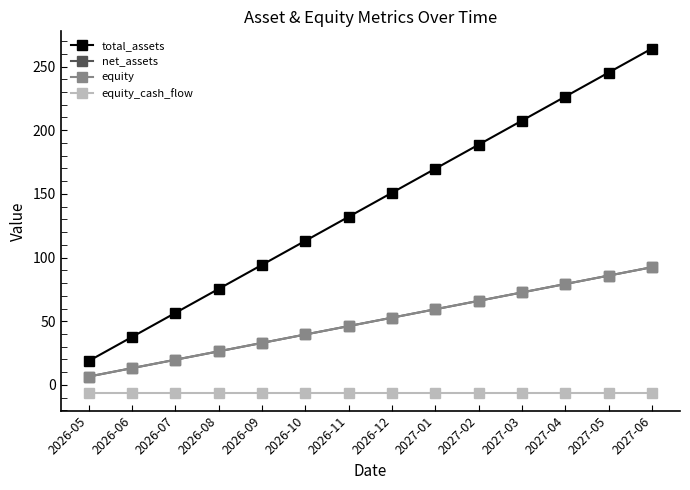

Which series has the widest spread of values?

total_assets